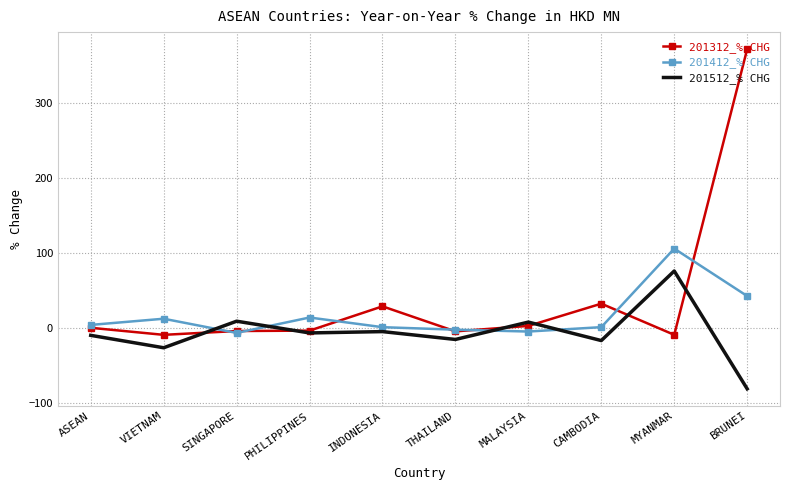

At which category is the sum across all series the highest?

BRUNEI